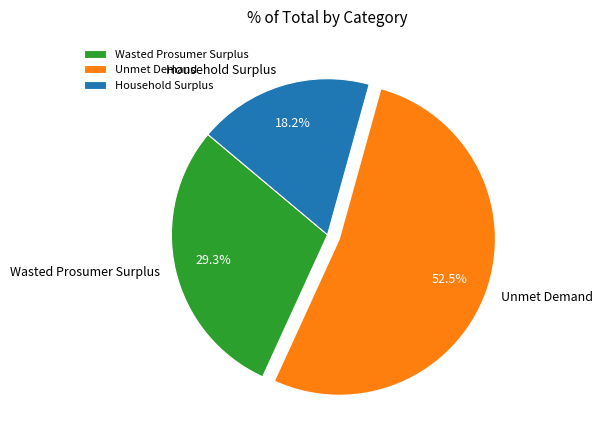

To the nearest percent, what is the difference between the largest and smallest slice percentages?

34%